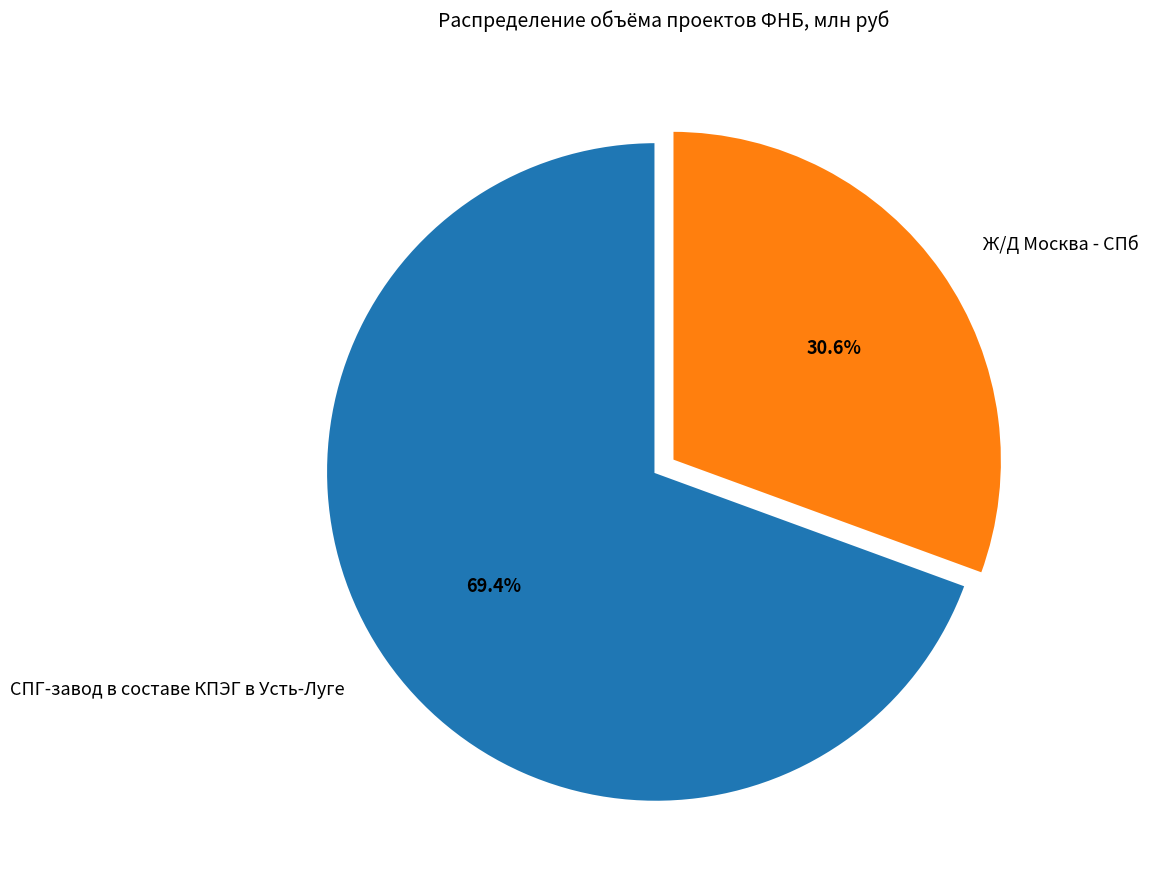

Is it true that СПГ-завод в составе КПЭГ в Усть-Луге is 81% of the pie?

False